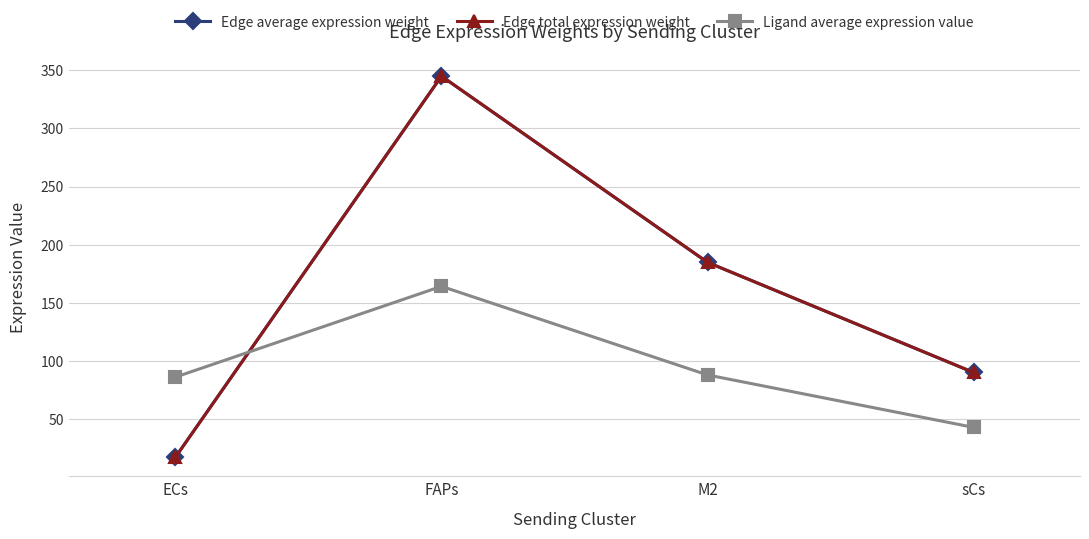

Between which two adjacent categories do Edge average expression weight and Ligand average expression value first intersect?

ECs and FAPs